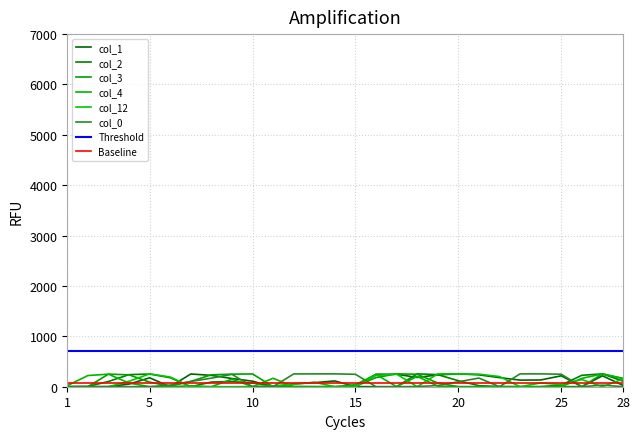

Where is the first local maximum for col_2?

5